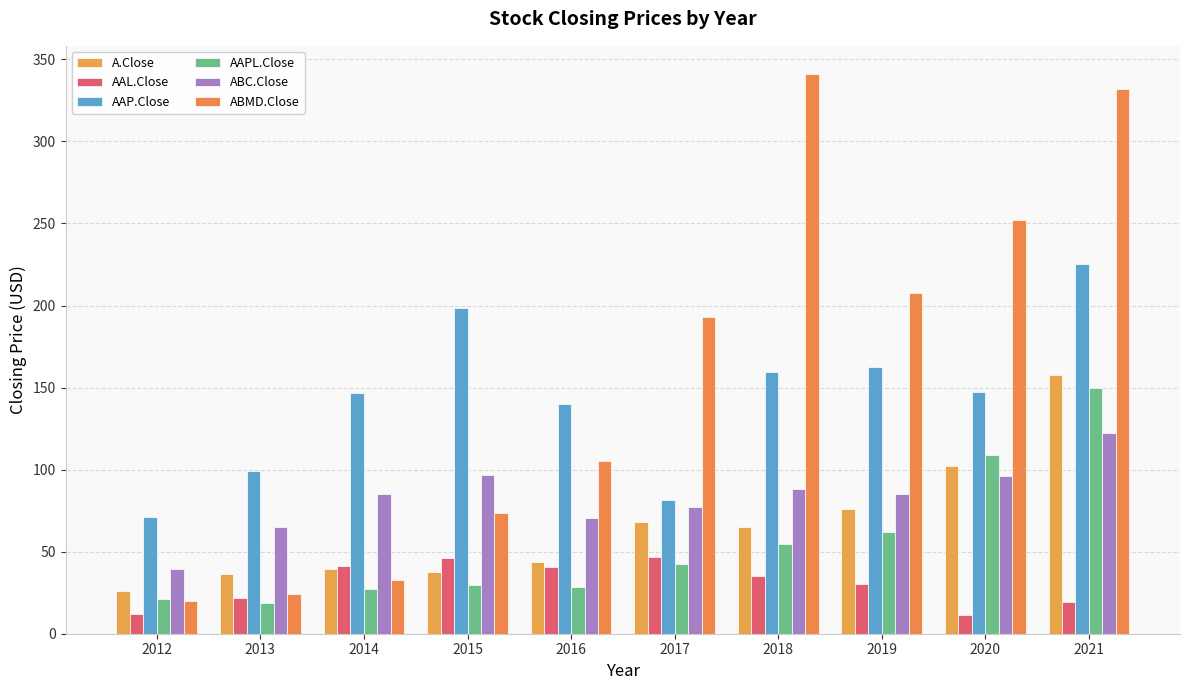

Is the value of AAPL.Close at 2020 greater than the value of A.Close at 2015?

Yes